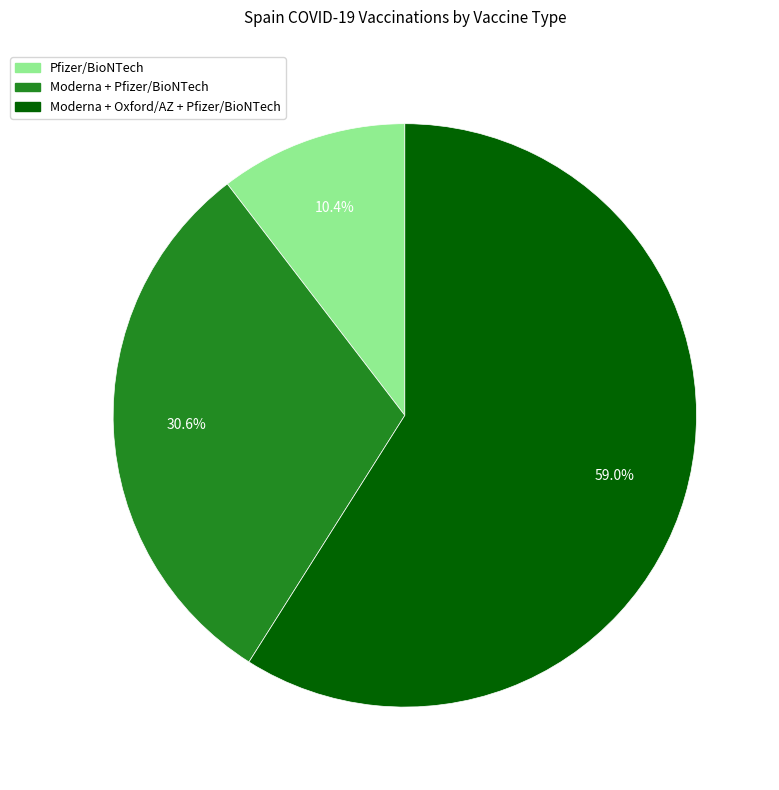

How many slices are in this pie chart?

3